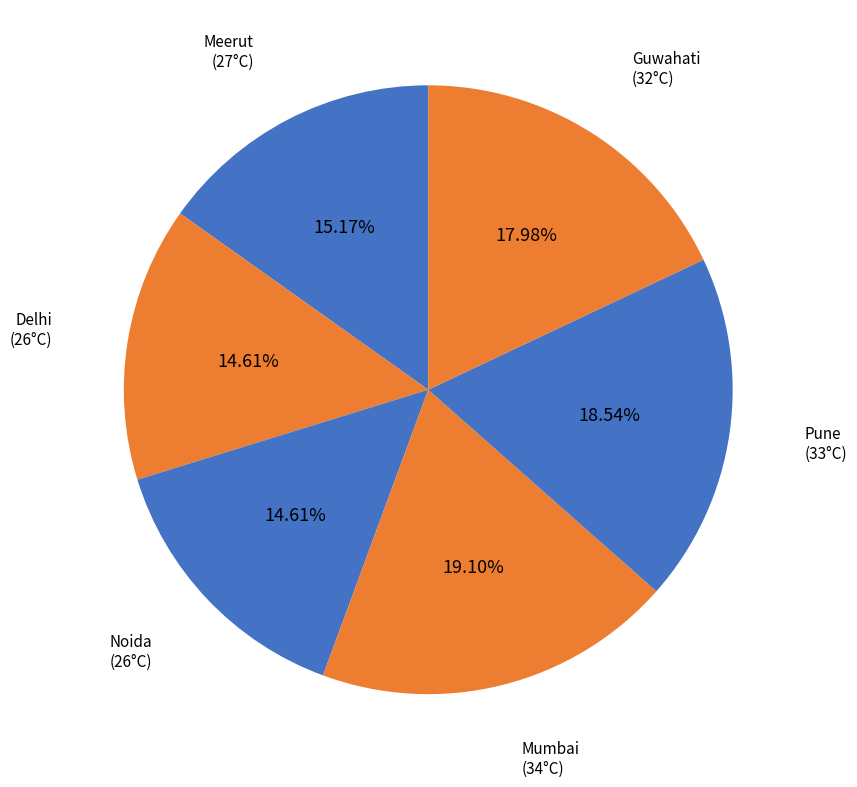

What is the largest slice in the pie chart?

Mumbai